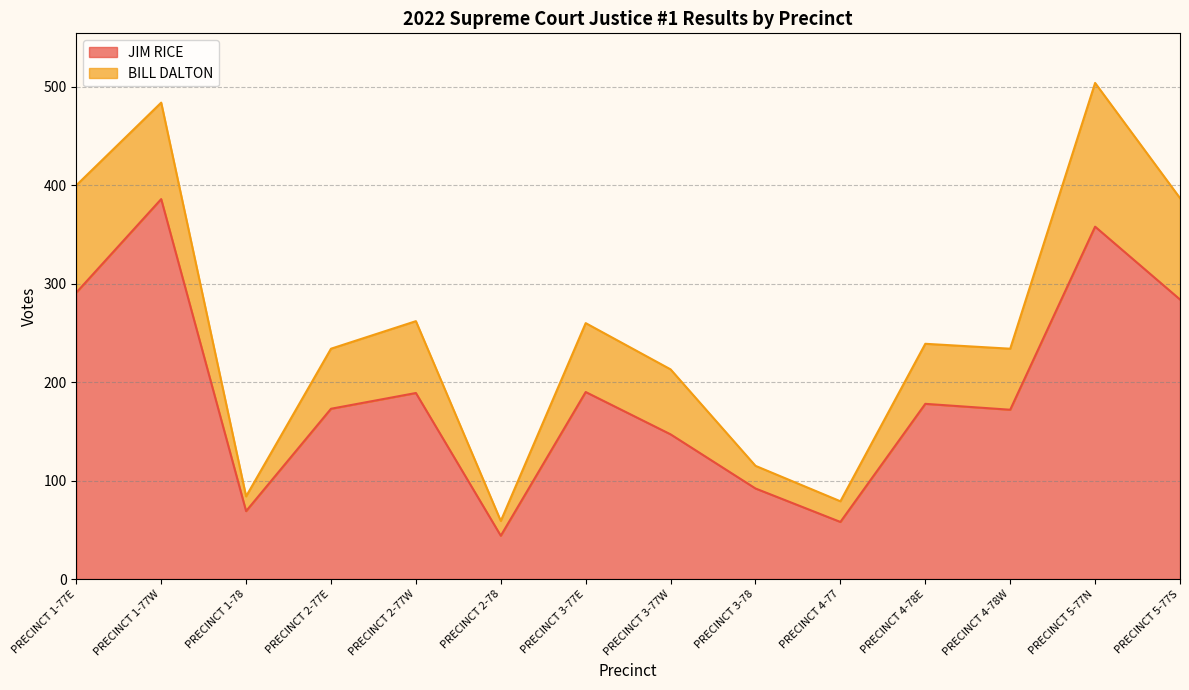

How many data points are less than 178?

7